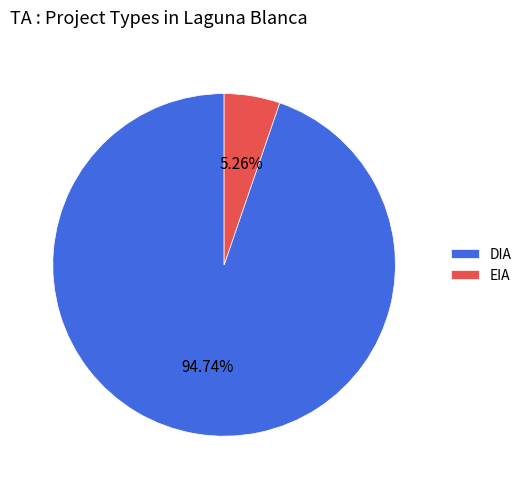

Approximately how many times larger is the value at DIA compared to EIA?

18.0